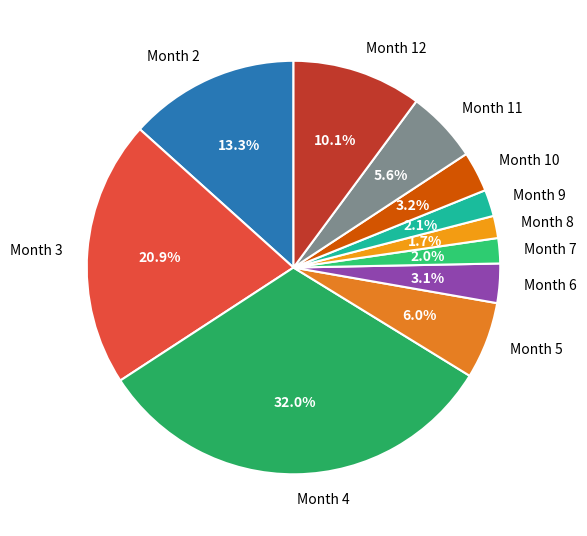

Which slice is the largest?

Month 4